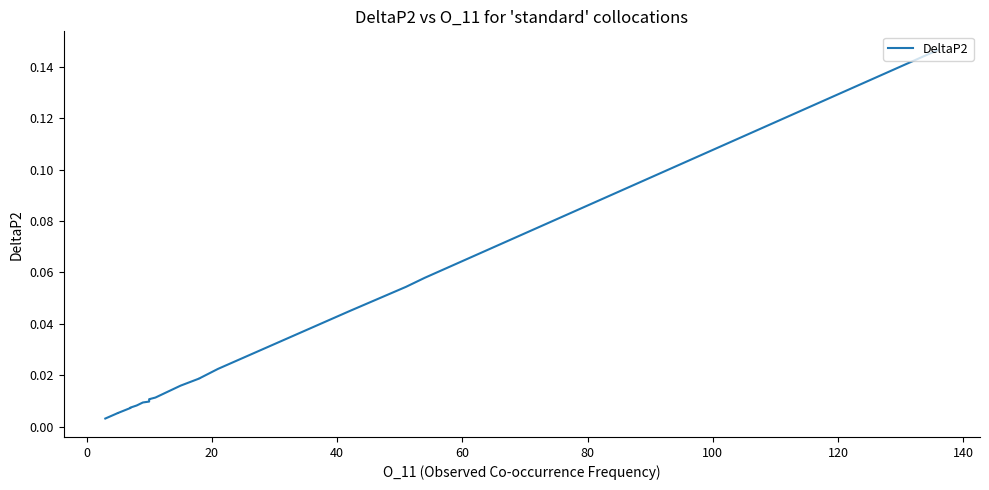

Reading left to right, list all the values displayed in this chart.

0.0	0.0	0.0	0.0	0.0	0.0	0.0	0.0	0.0	0.0	0.0	0.0	0.0	0.0	0.0	0.0	0.0	0.1	0.1	0.1